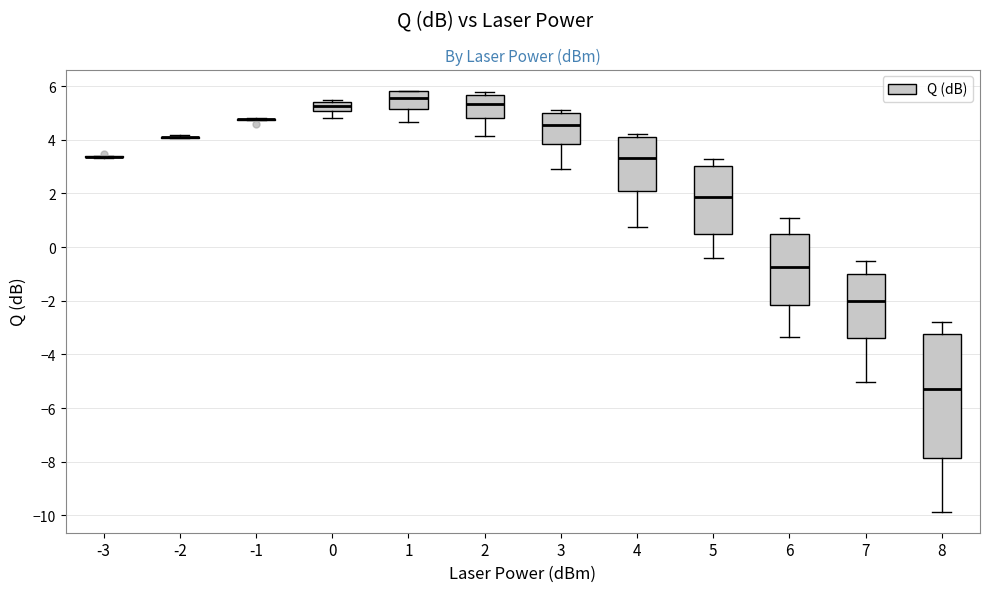

Comparing the boxes themselves (not the whiskers), which one is the tallest?

8